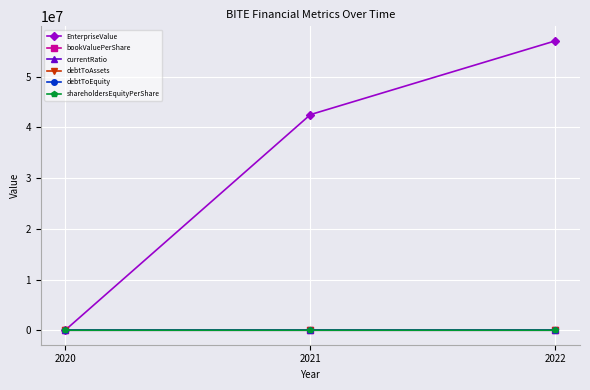

Which category has the lowest value in the currentRatio series?

2022